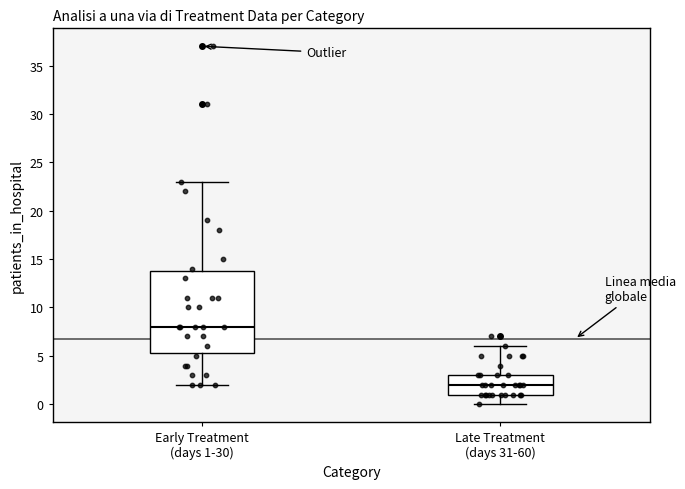

Reading left to right, transcribe this box plot: for each box, give where its median line is, the range the box spans, and where its two whiskers end, as read against the y-axis. The values are not printed on the chart, so give them approximately, as read against the axis.

Early Treatment (days 1-30): median 8.0, box 5.5 to 14.0, whiskers 2.0 to 23.0
Late Treatment (days 31-60): median 2.0, box 1.0 to 3.0, whiskers 0.0 to 6.0